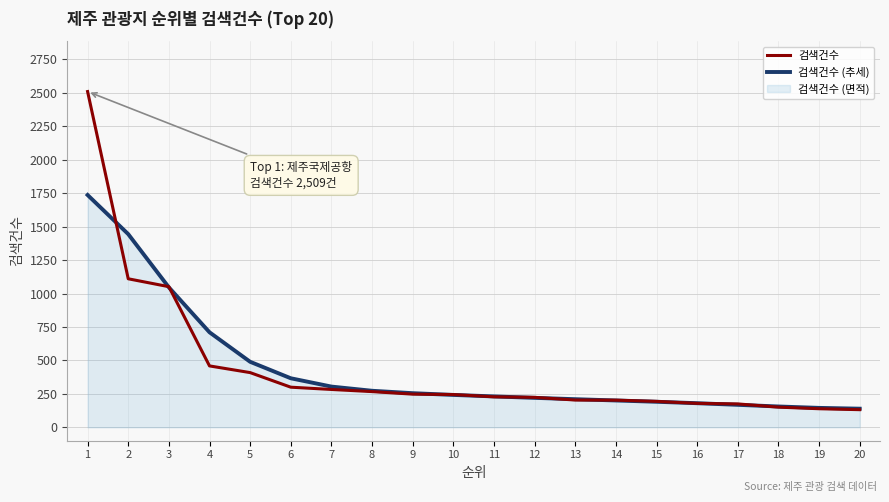

Which series has the largest range (max minus min)?

검색건수